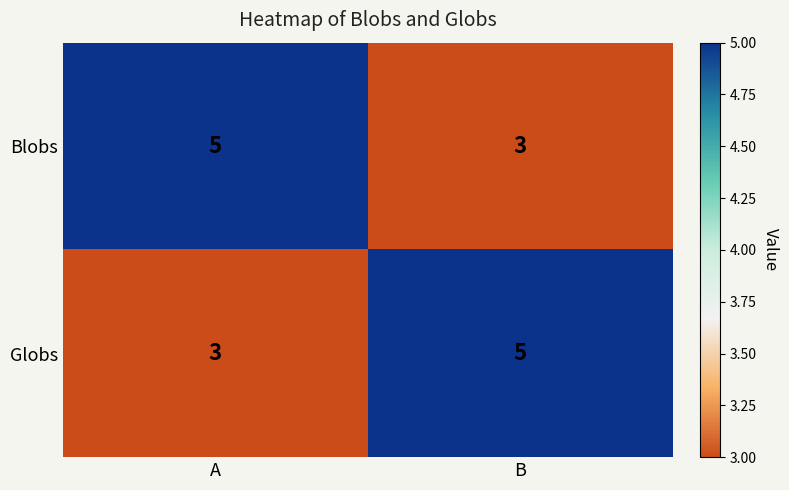

Rank the series at B from lowest to highest value.

Blobs, Globs